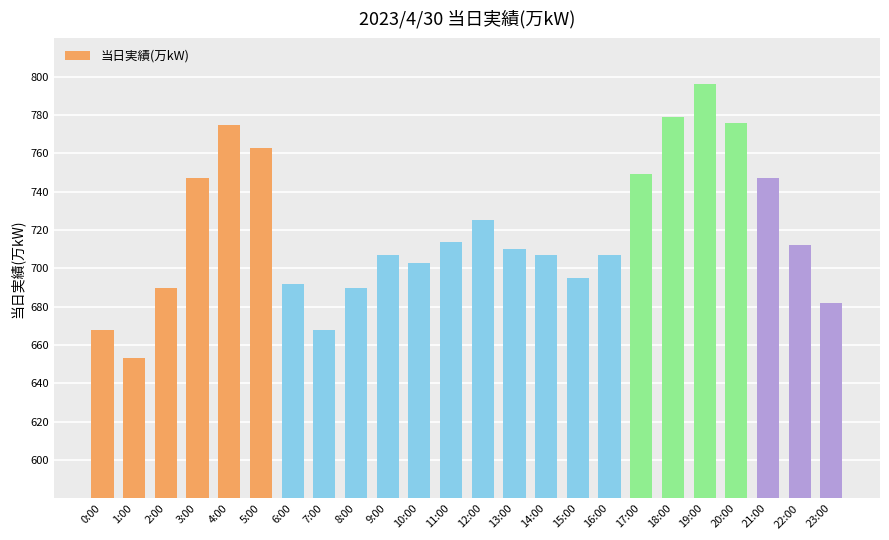

At which category does the chart reach its peak across all series?

19:00